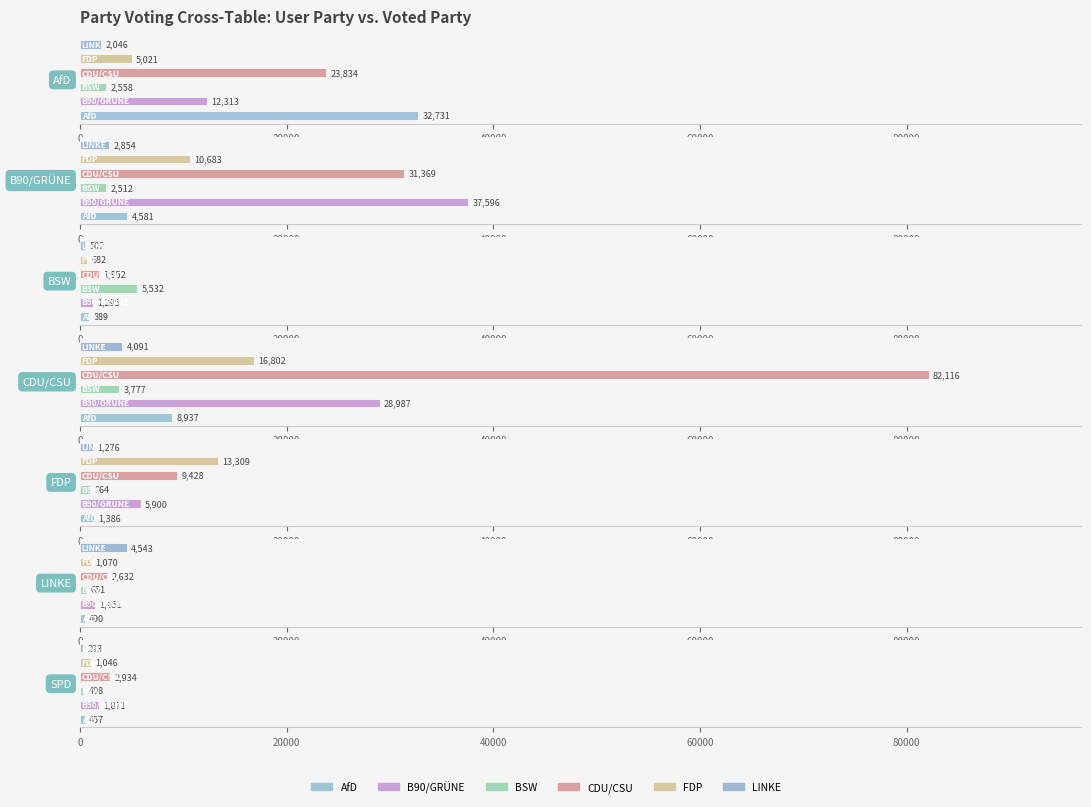

The B90/GRÜNE series shows 12313 at AfD. True or false?

True